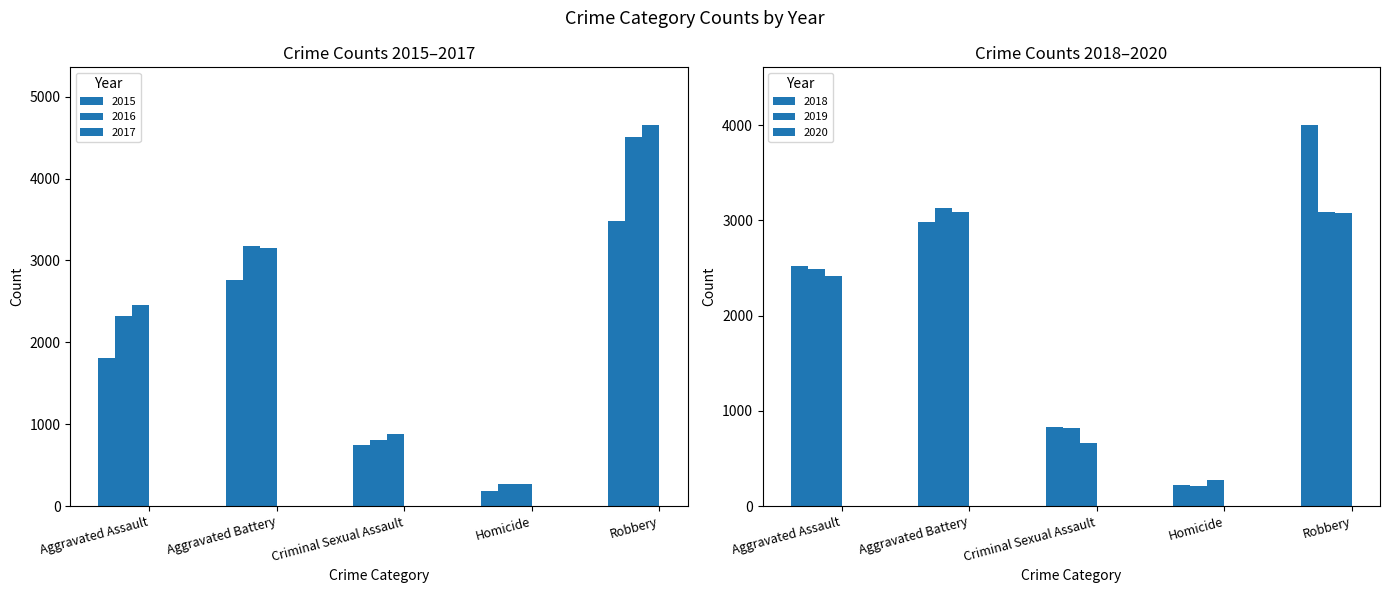

Rank the categories by 2019 value from lowest to highest.

Homicide, Criminal Sexual Assault, Aggravated Assault, Robbery, Aggravated Battery